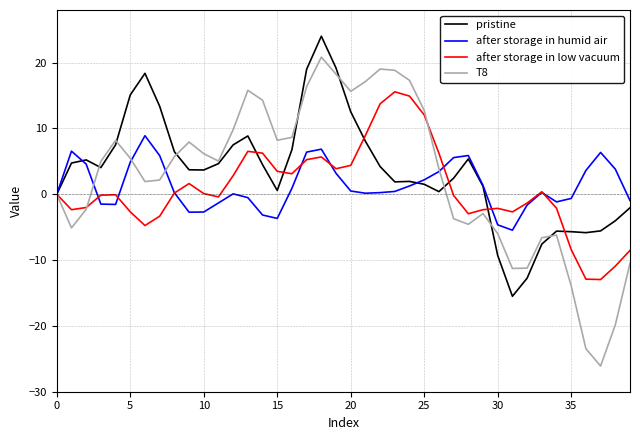

What is the greatest value displayed?

24.0